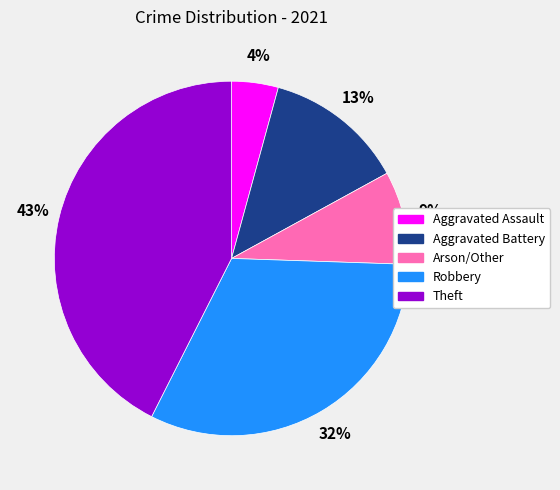

Does any single category account for the majority?

No